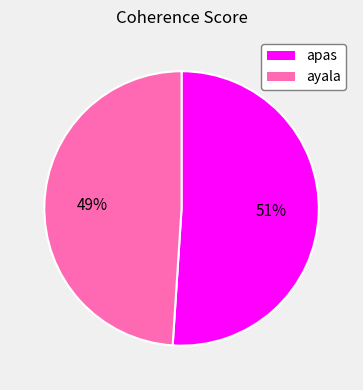

What percentage is the ayala slice, to the nearest percent?

49%